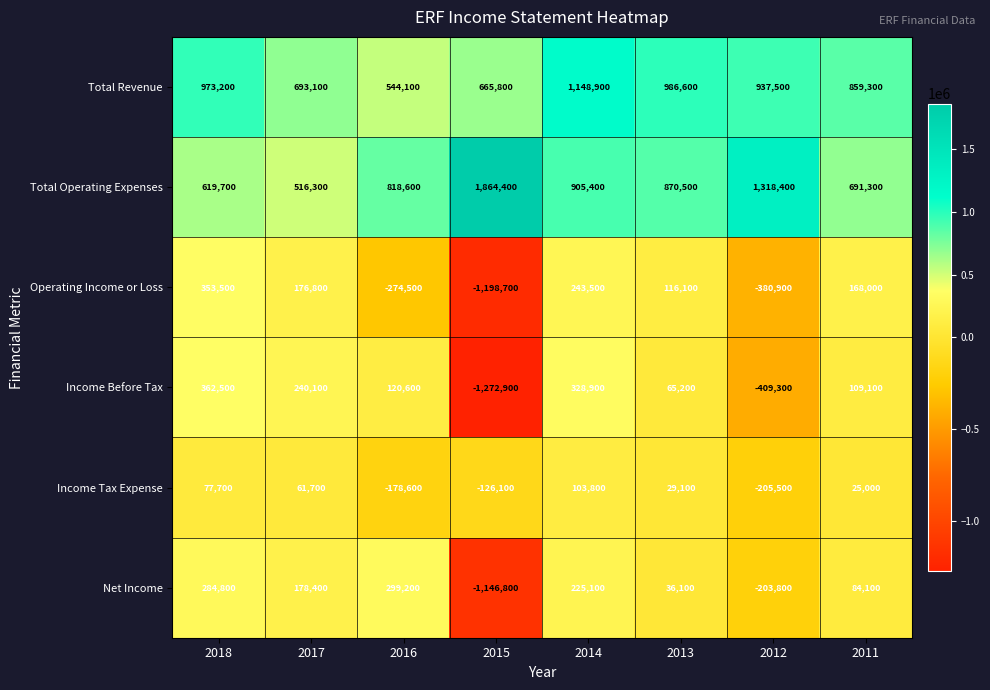

The value of Total Operating Expenses at 2015 is 3340588. True or false?

False